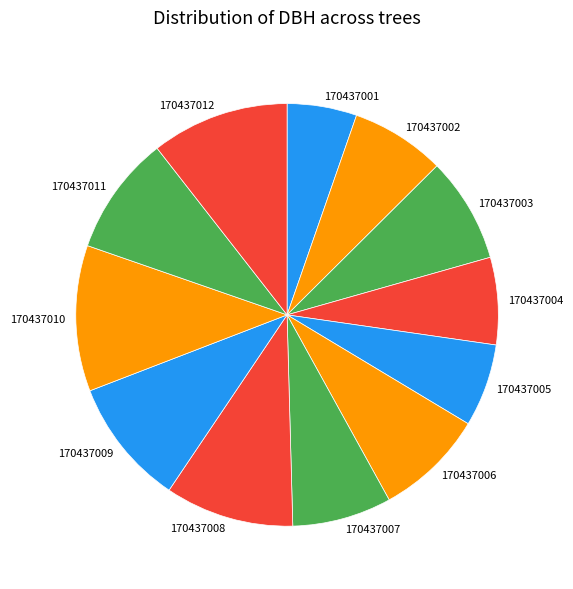

Is 170437007 the majority of the pie?

No